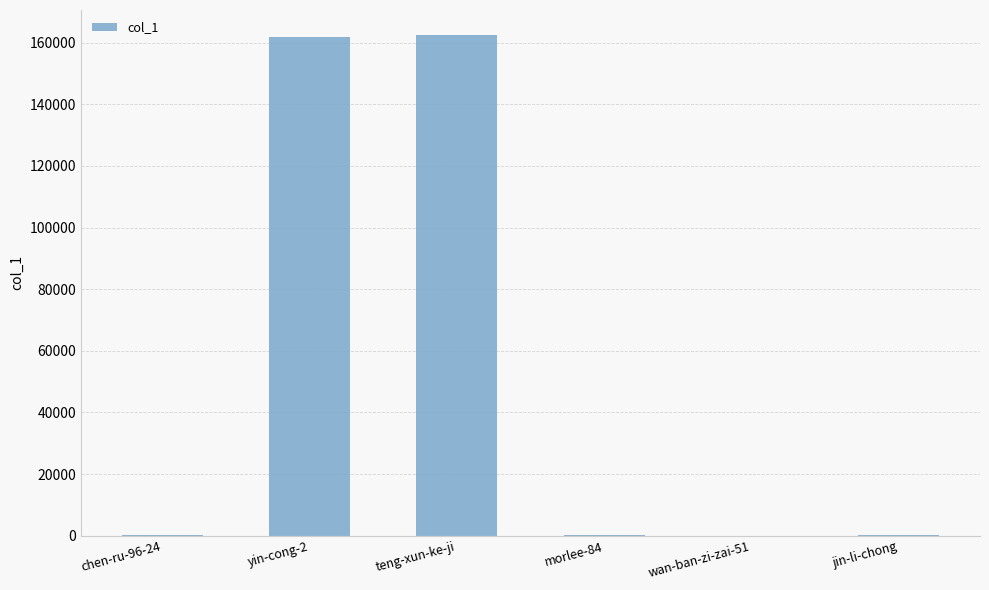

Between teng-xun-ke-ji and morlee-84, which is larger?

teng-xun-ke-ji